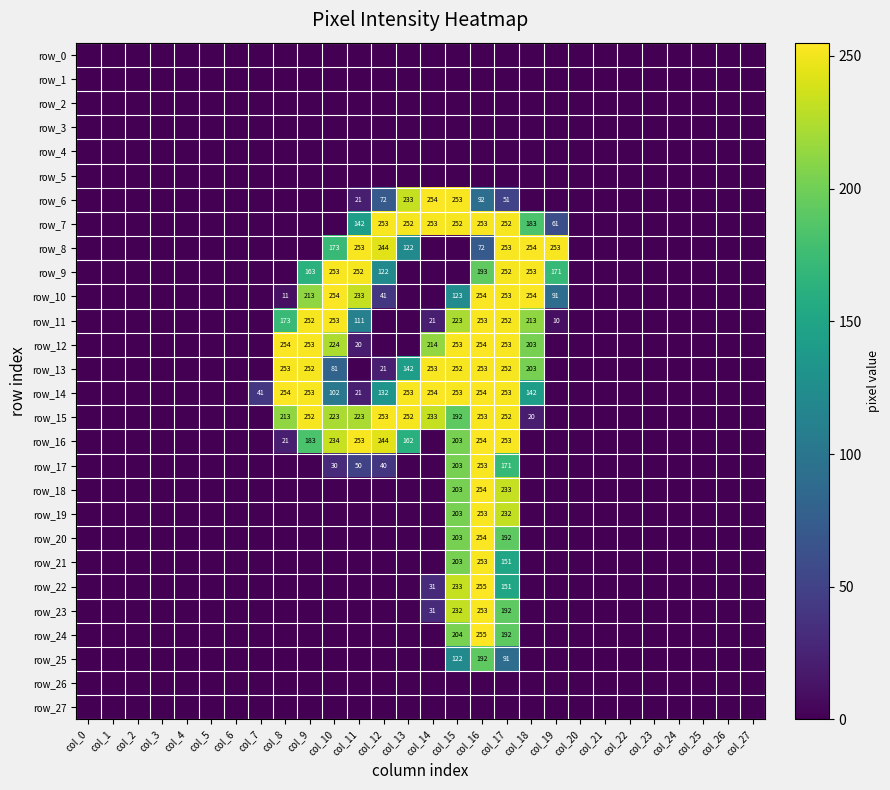

Which category has the lowest value across all series?

col_0